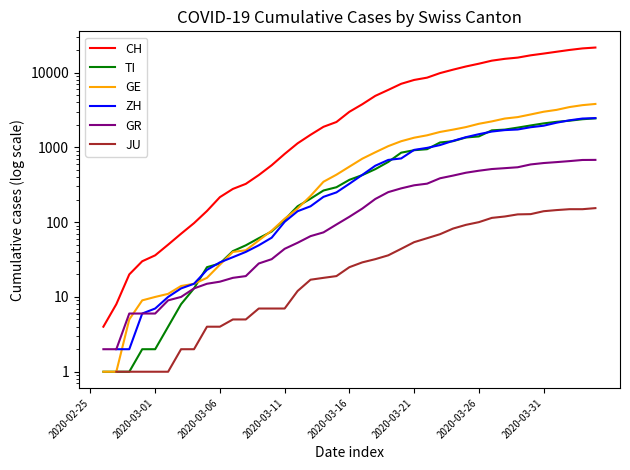

The ZH series shows 62.0 at 14. True or false?

True